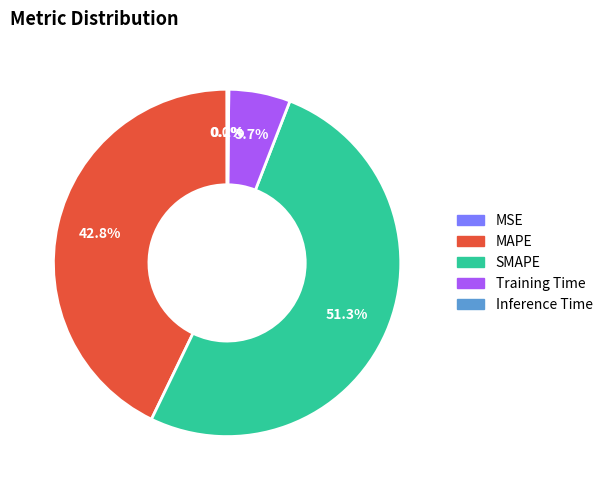

What portion of the pie excludes Training Time?

94.3%